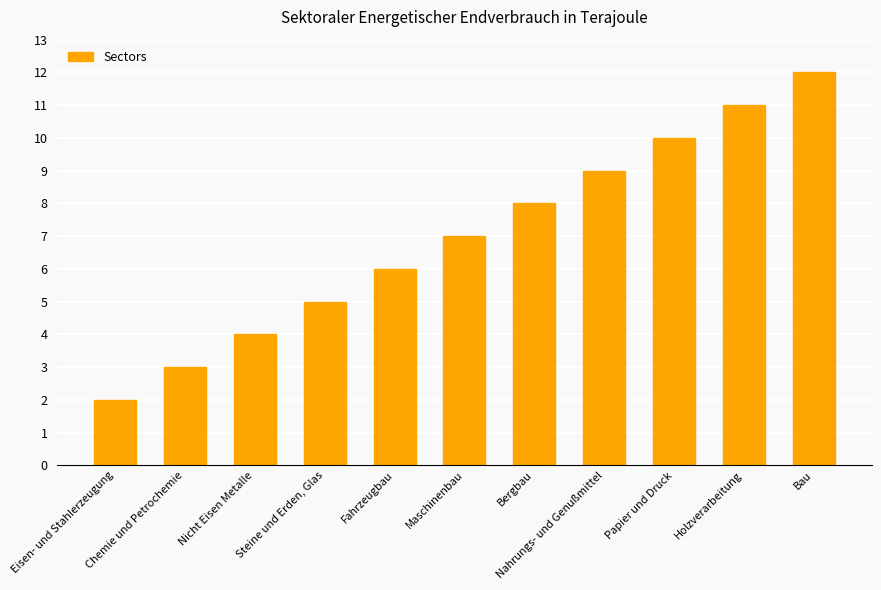

What is the difference between the maximum and minimum values?

10